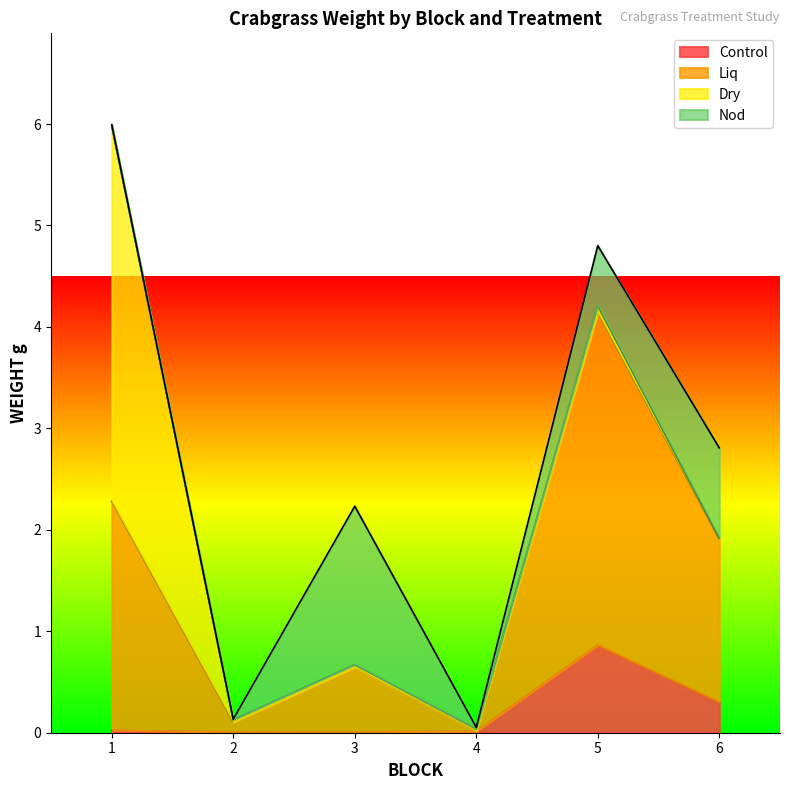

True or false: Control has more than 0 points higher than both neighbors.

True